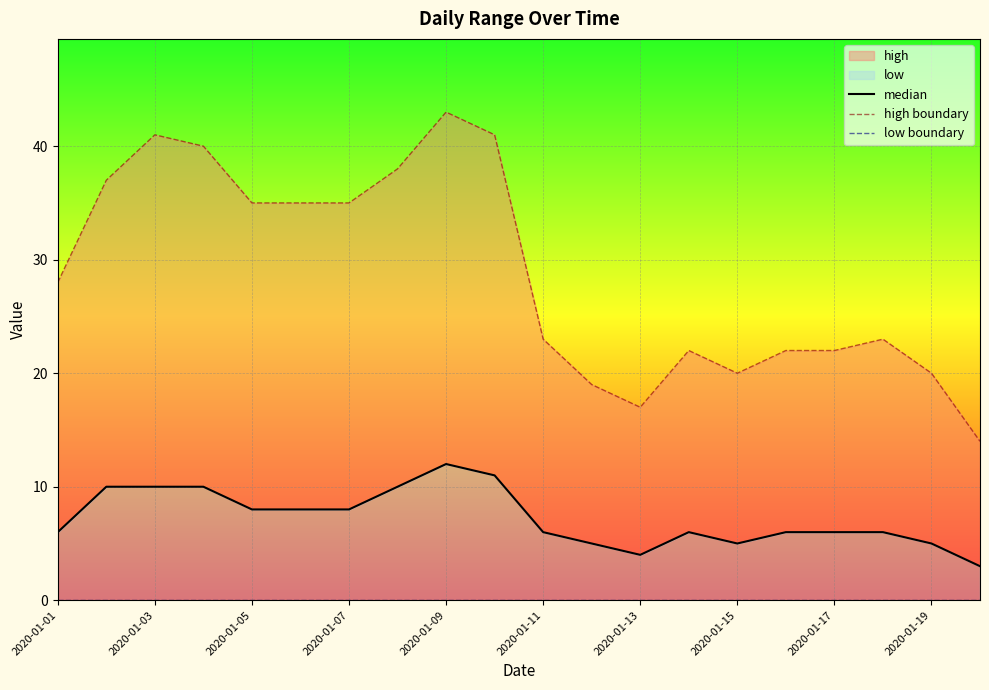

How many distinct data groups are displayed?

3